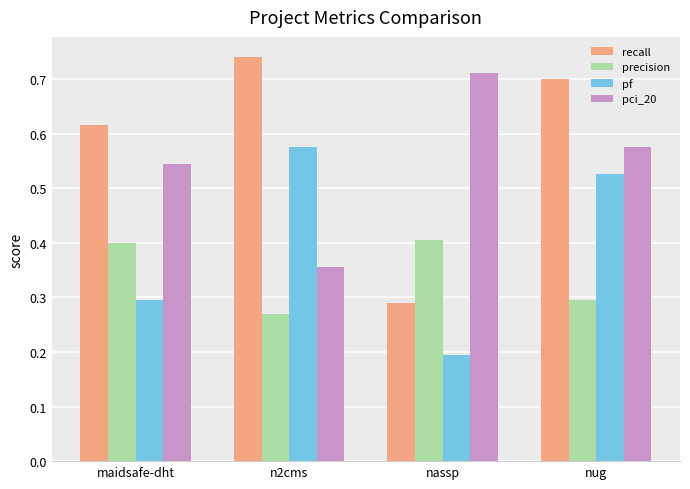

Rank the series by their maximum value, from lowest to highest.

precision, pf, pci_20, recall